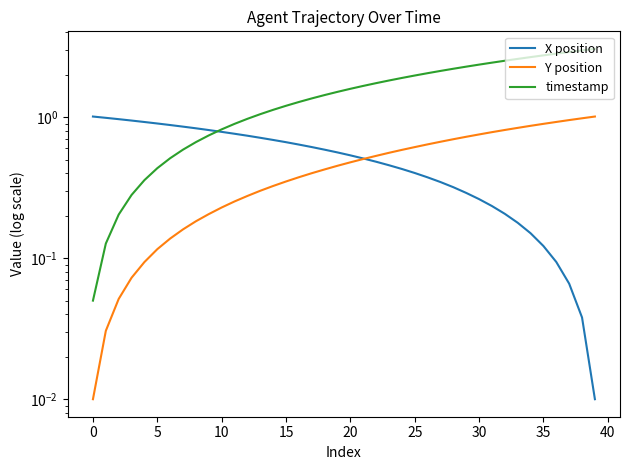

Where do X position and Y position first cross each other?

21 and 22